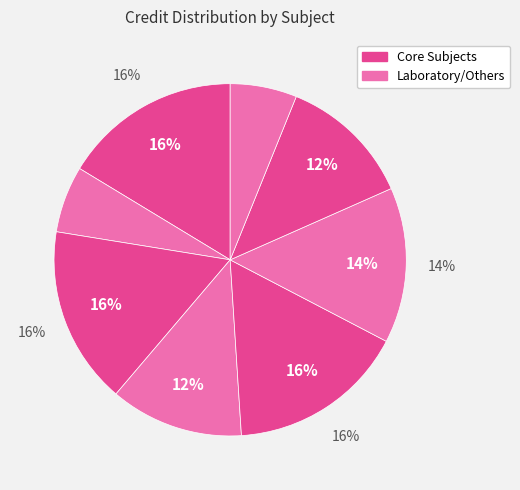

To the nearest percent, what is the difference between the largest and smallest slice percentages?

10%